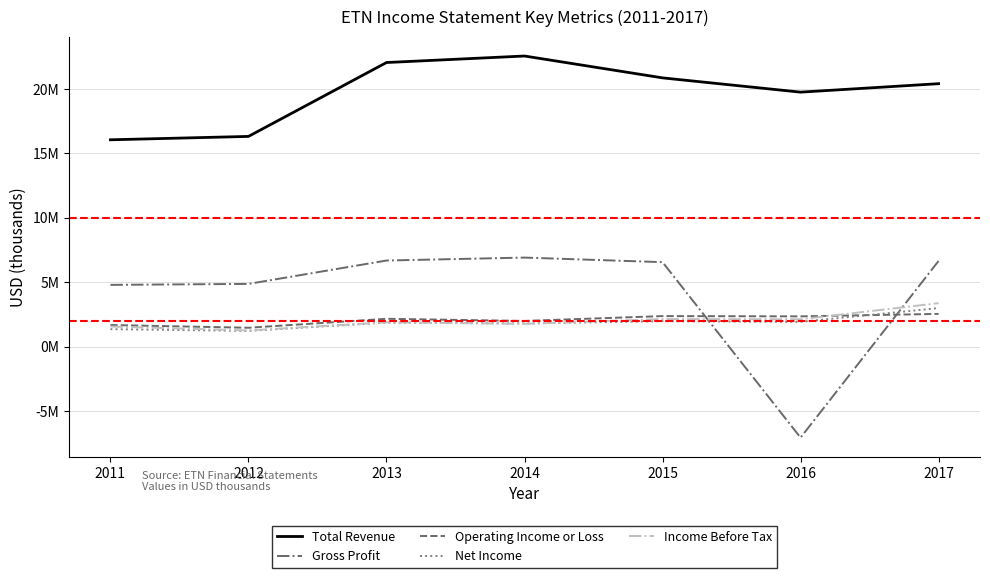

Reading left to right, transcribe all the data shown in this chart.

Total Revenue: 16049000	16311000	22046000	22552000	20855000	19747000	20404000
Gross Profit: 4788000	4863000	6677000	6906000	6551000	-7069000	6646000
Operating Income or Loss: 1671000	1459000	2155000	1988000	2365000	2344000	2535000
Net Income: 1350000	1217000	1861000	1793000	1972000	1916000	2985000
Income Before Tax: 1553000	1251000	1884000	1761000	2133000	2118000	3368000